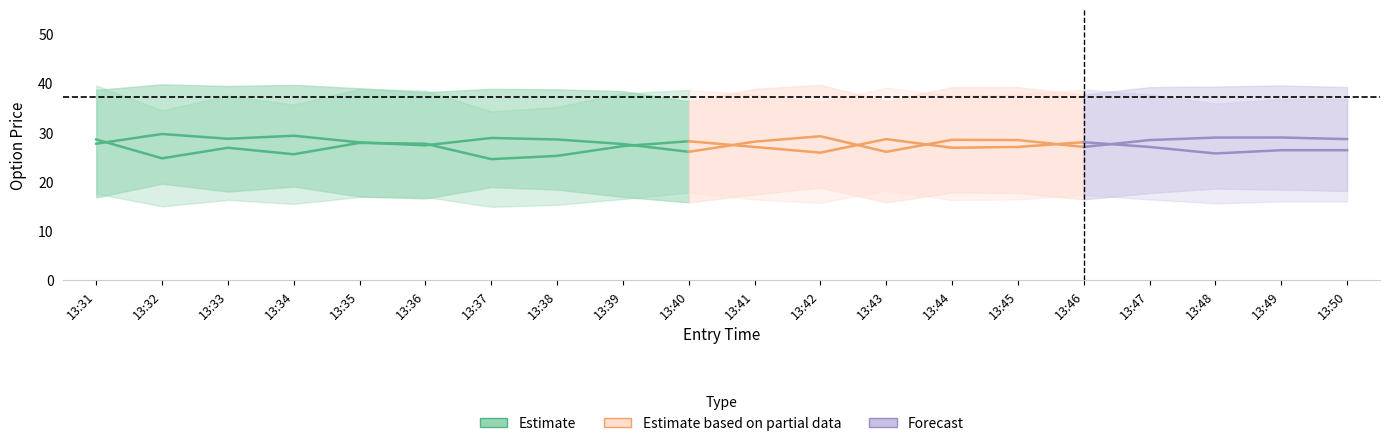

The value of entry_bid_C at 13:32 is 19.6. True or false?

True